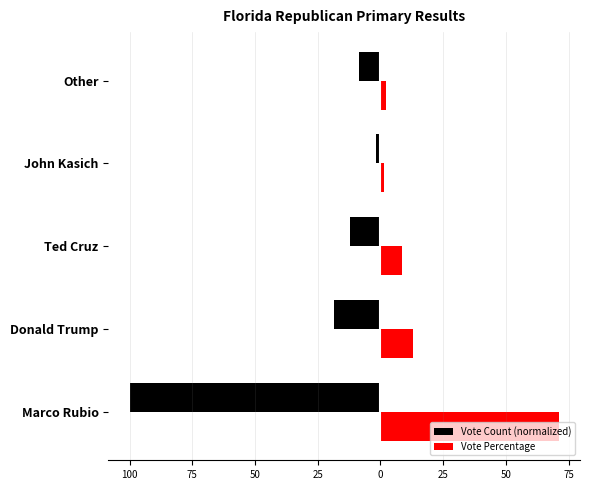

Reading right to left, what are all the values shown in this chart?

Vote Count (normalized): -8.4	-1.9	-12.2	-18.4	-100.0
Vote Percentage: 2.2	1.3	8.6	13.1	71.0